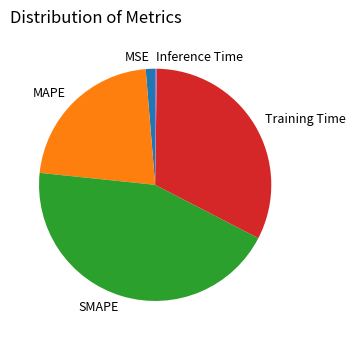

Is there any slice that represents more than half of the pie?

No